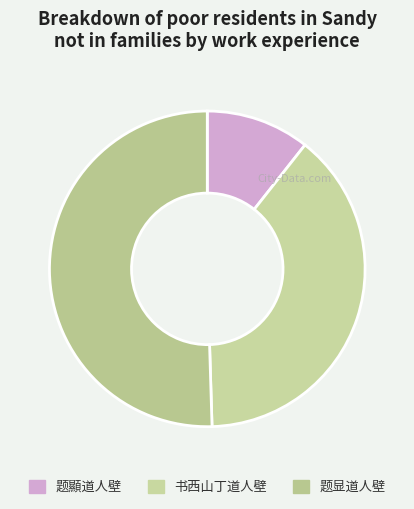

Rank the categories by value from lowest to highest.

题顯道人壁, 书西山丁道人壁, 题显道人壁